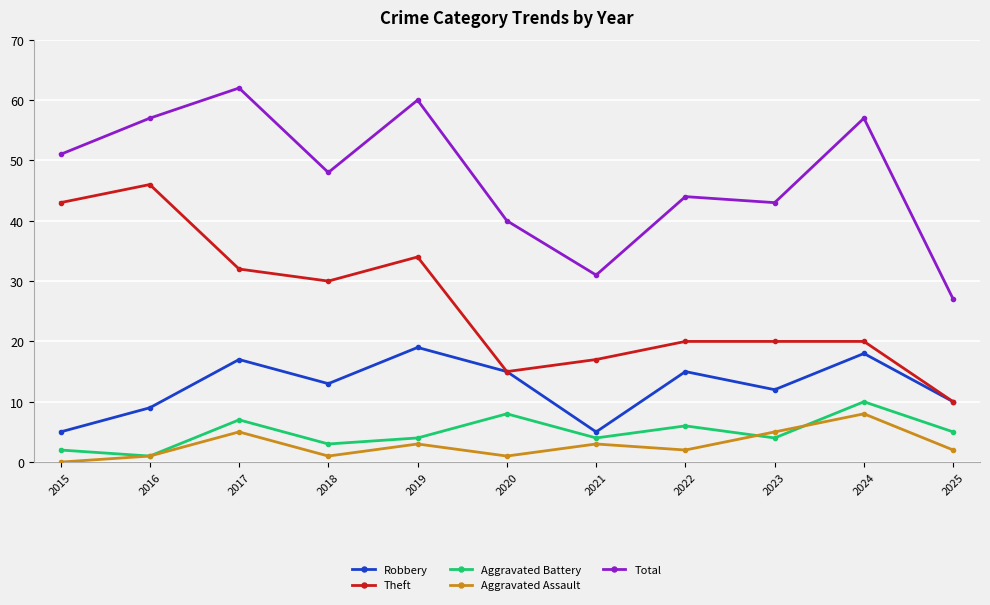

How many series are shown in this chart?

5